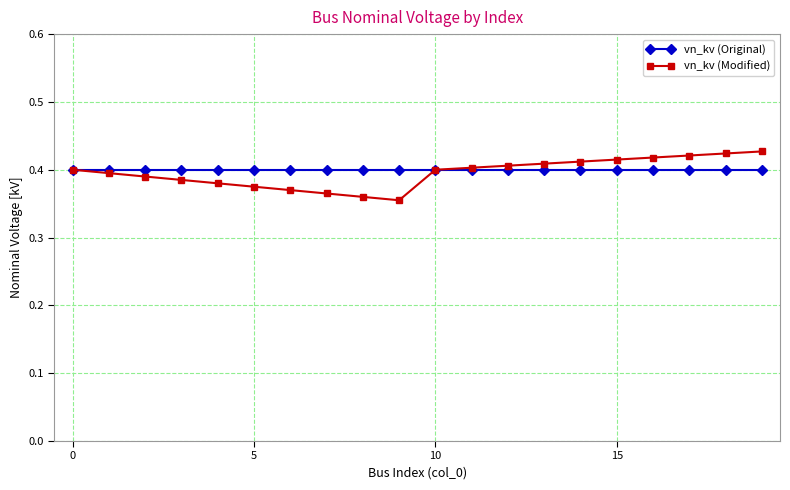

What are all the series names shown in the legend?

vn_kv (Original), vn_kv (Modified)